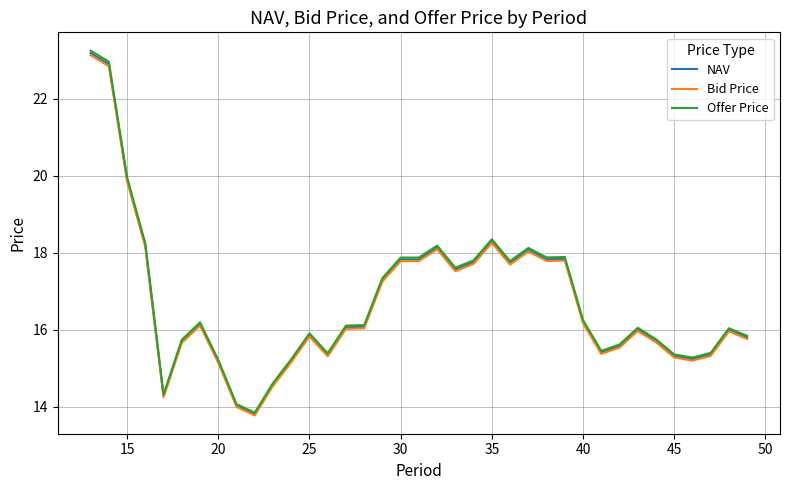

What is the difference between the second highest and minimum values in the NAV series?

9.1